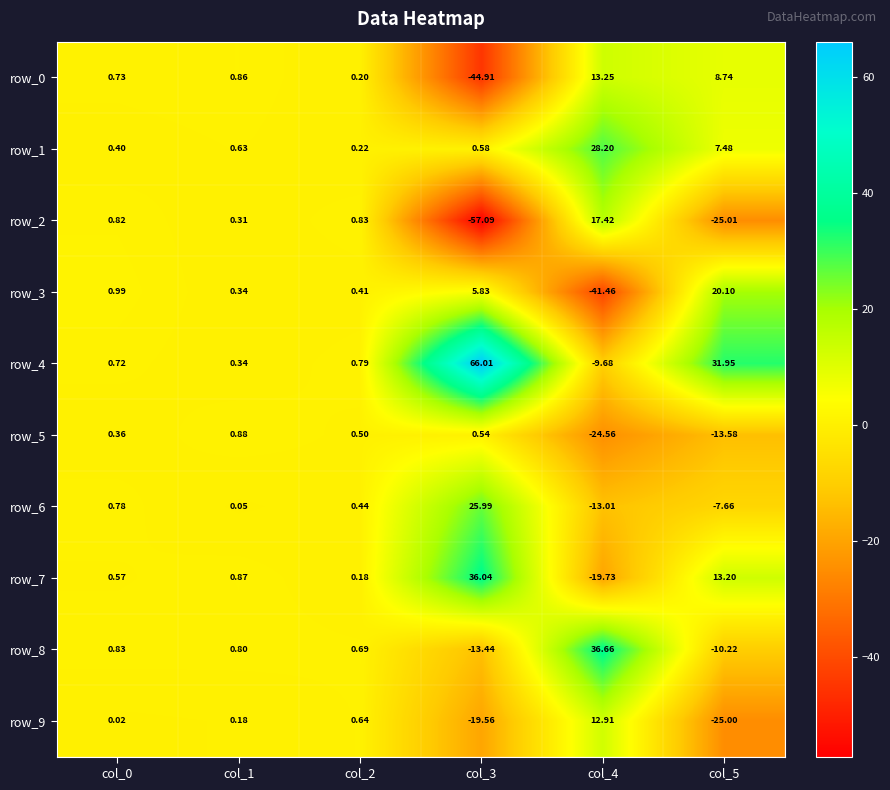

How many values in the row_9 series are below 0?

2